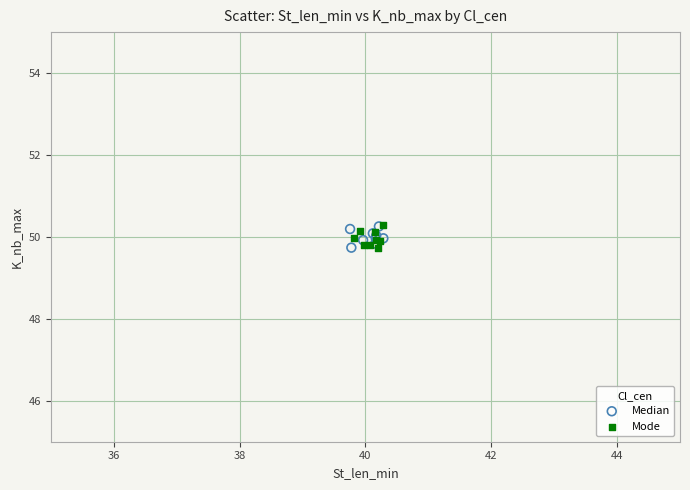

What are all the series names shown in the legend?

Median, Mode